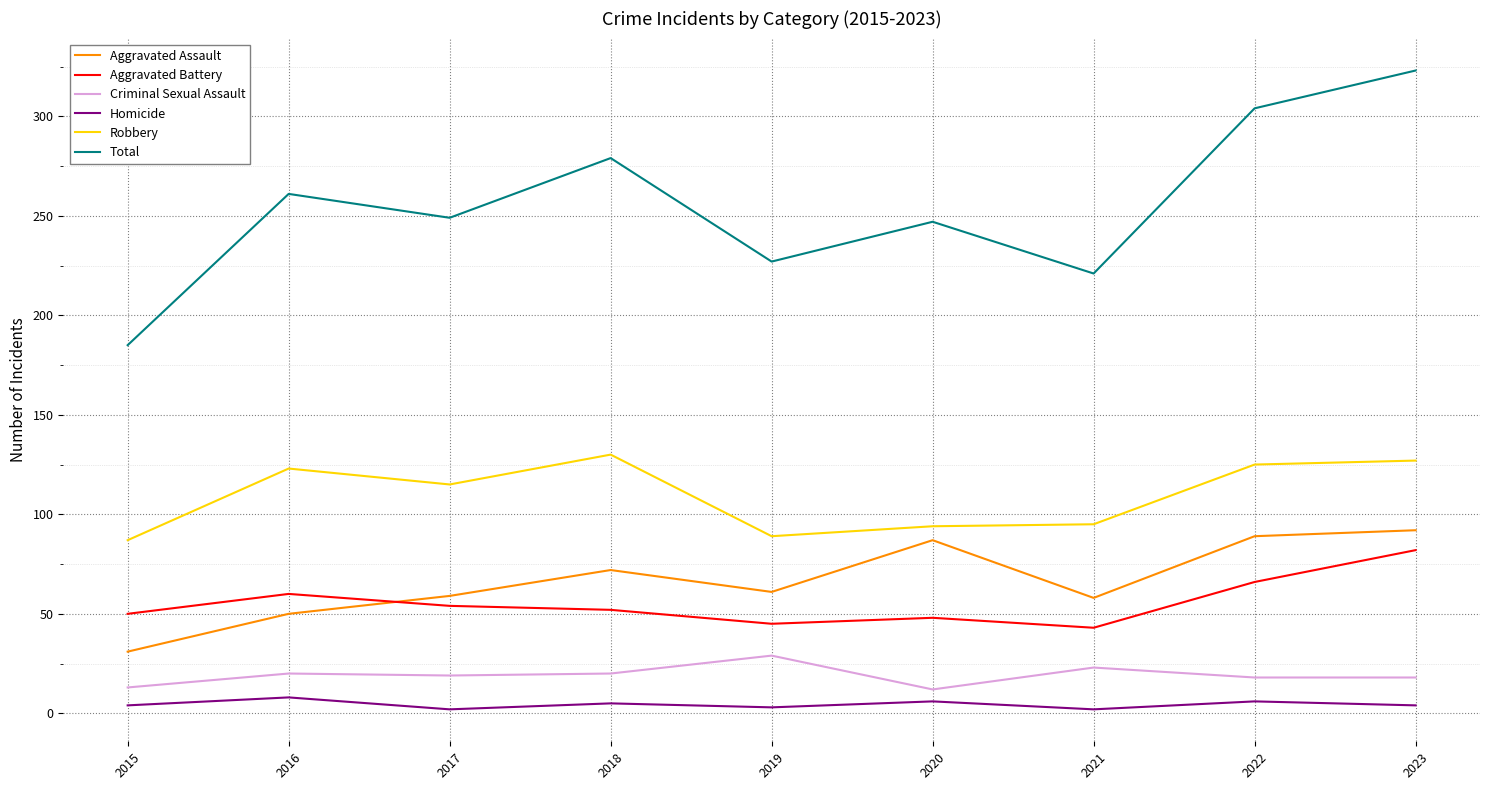

Which category has the lowest value in the Total series?

2015